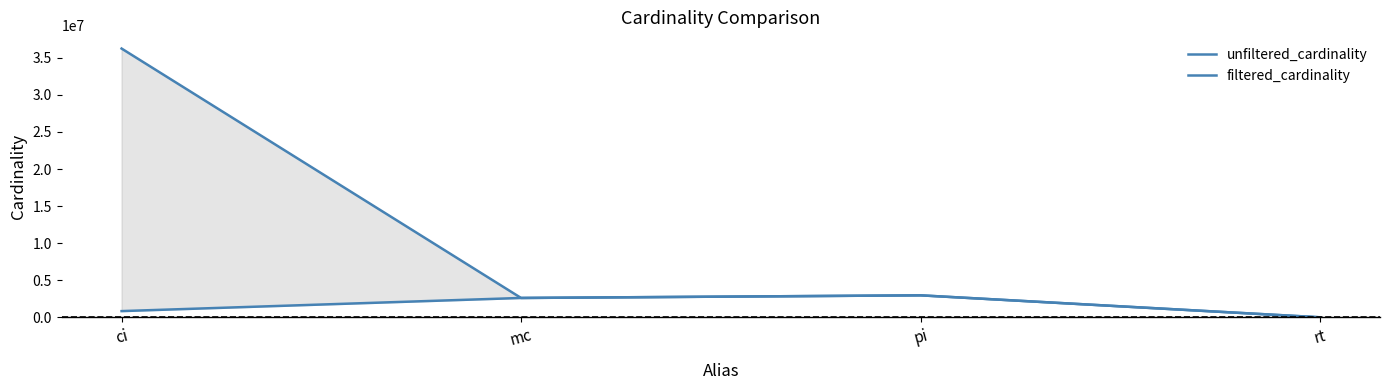

At which category does the chart reach its peak across all series?

ci